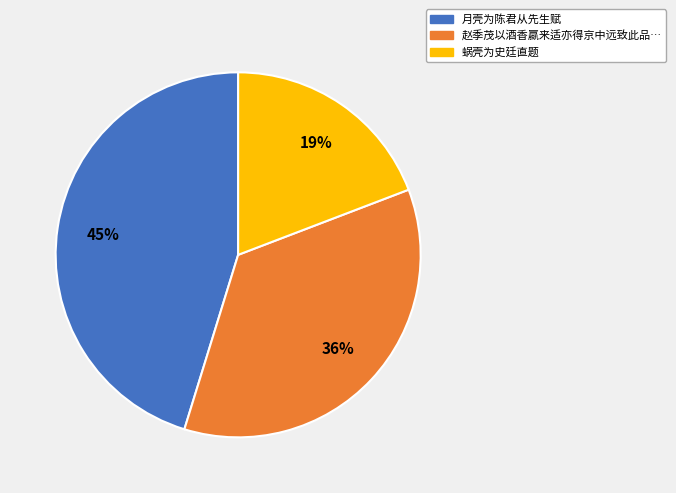

Is there any slice that represents more than half of the pie?

No